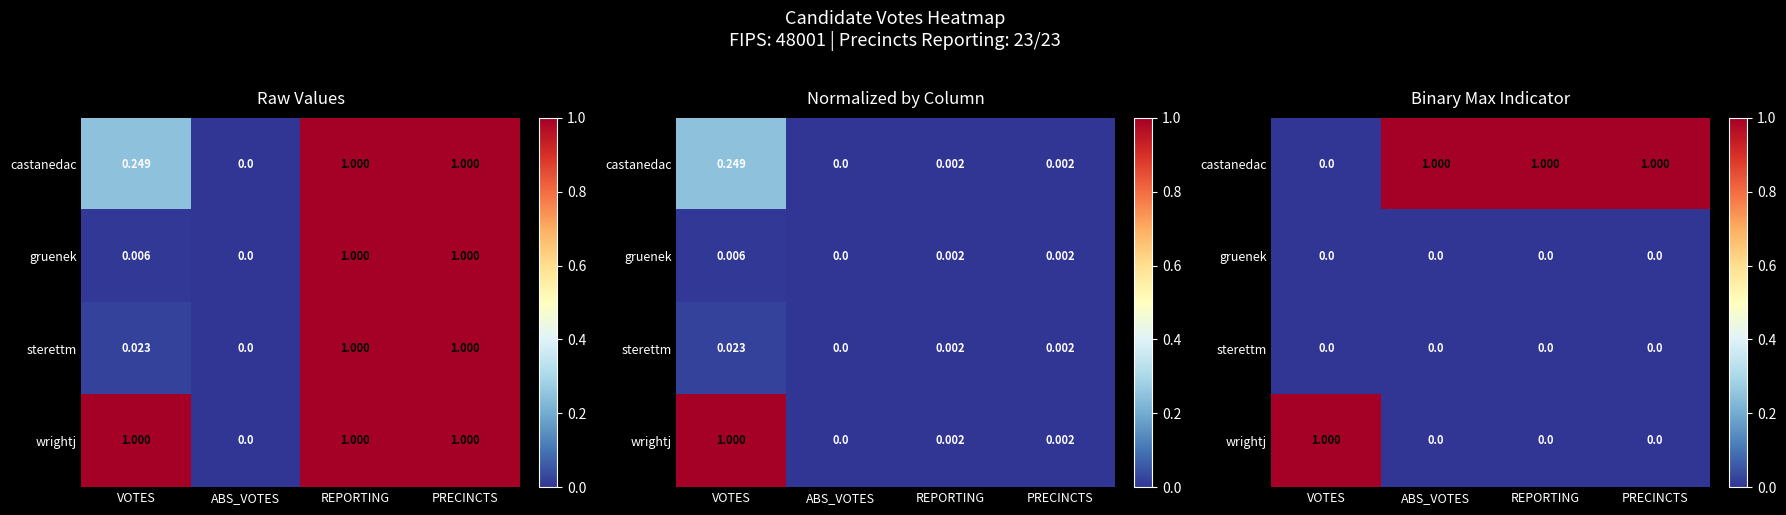

Between REPORTING and ABS_VOTES, which is larger?

REPORTING